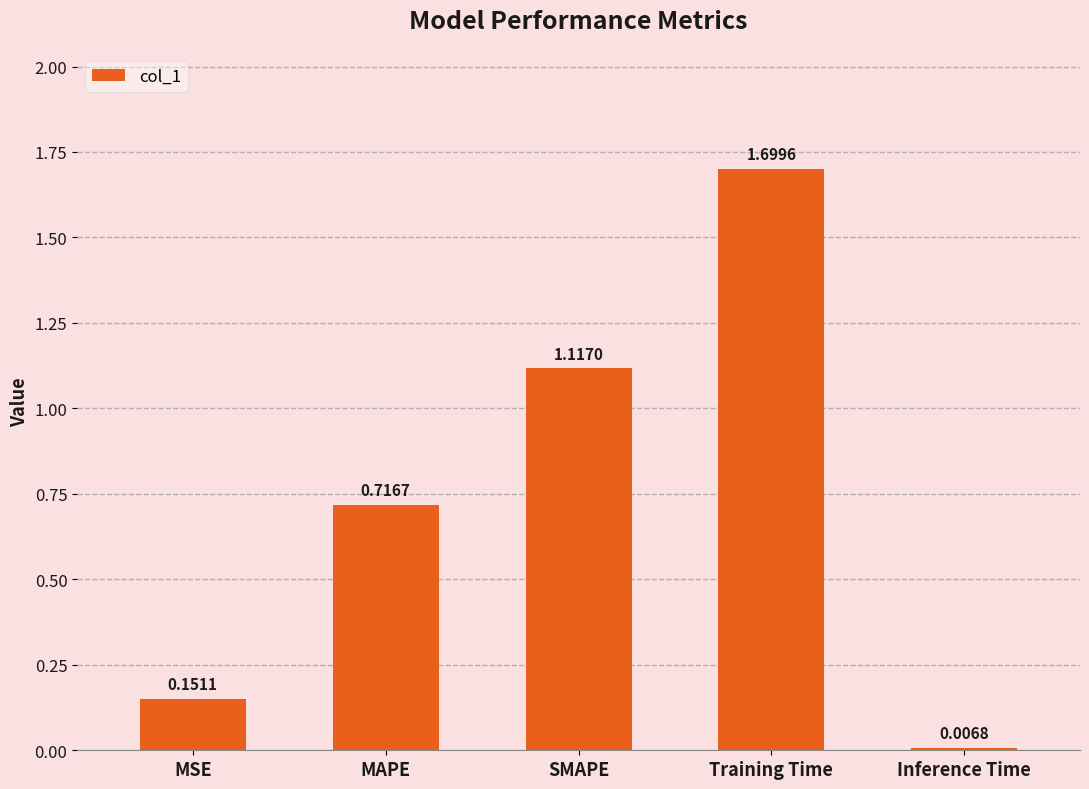

Are the bars horizontal?

No